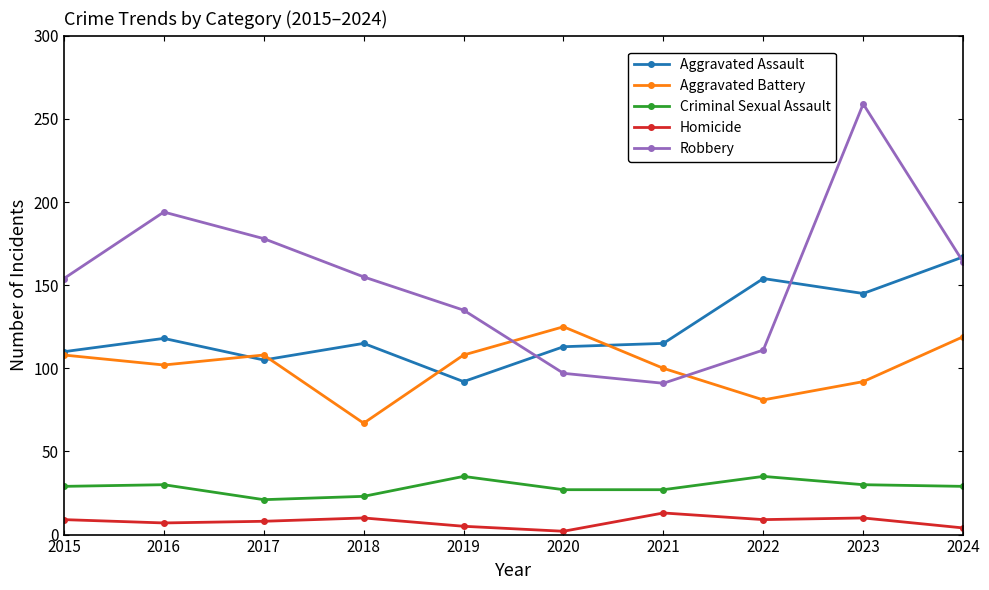

What is the lowest value of the Criminal Sexual Assault series?

21